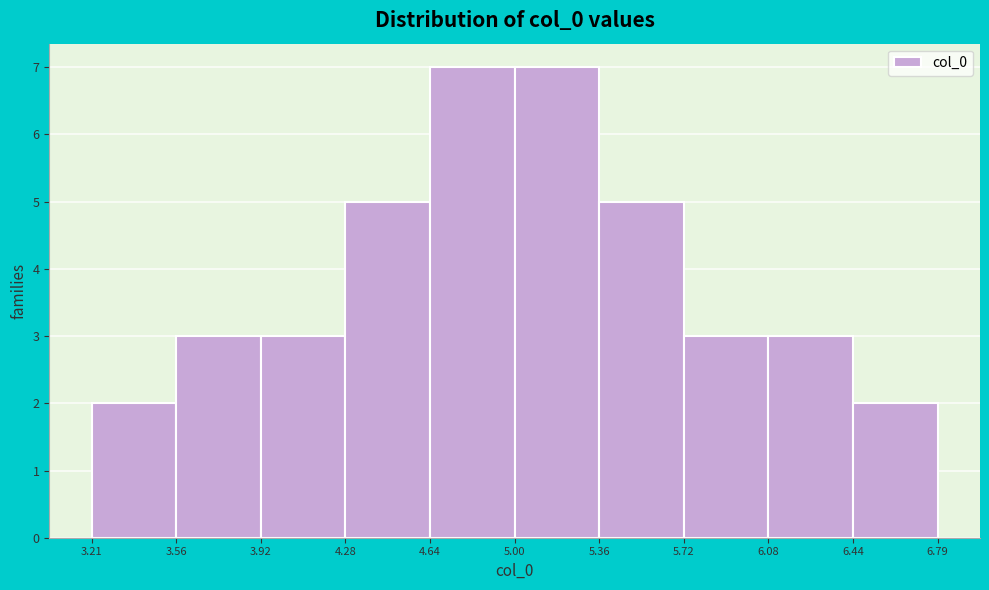

What is the height of the bar covering 3.92 to 4.28 on the x-axis? The values are not printed on the chart, so give them approximately, as read against the axis.

3